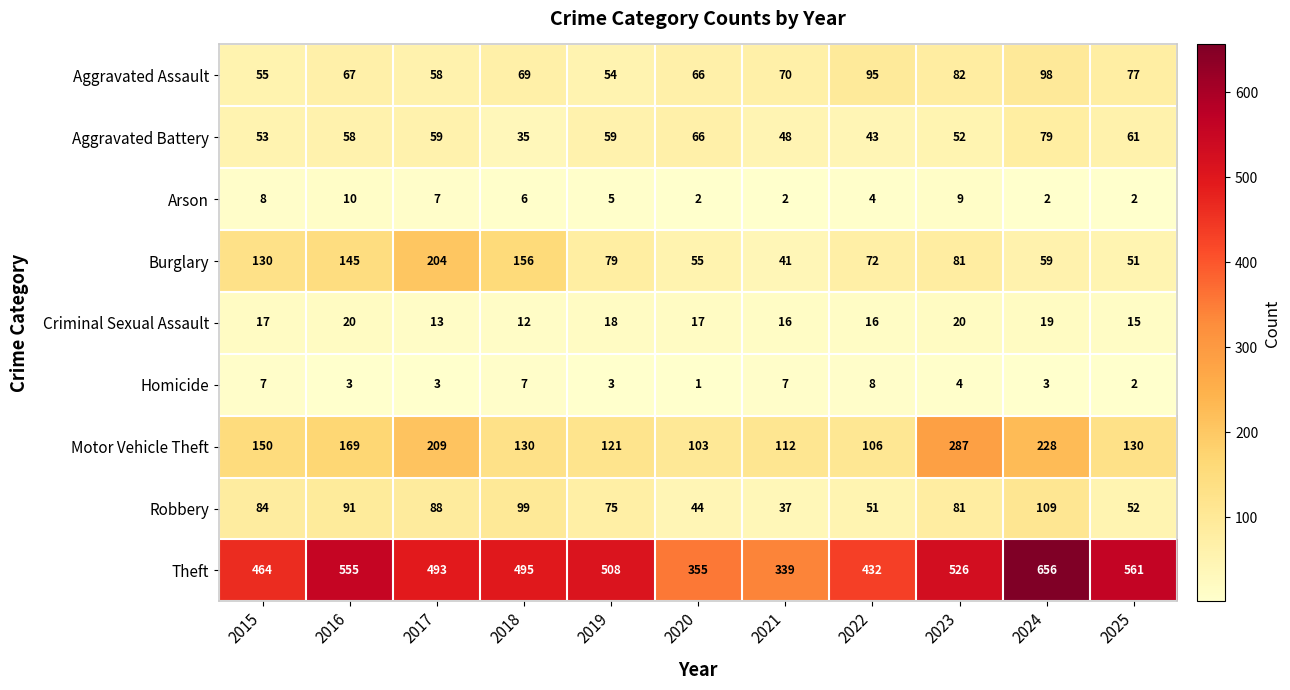

What is the approximate value of Aggravated Assault at 2015?

55